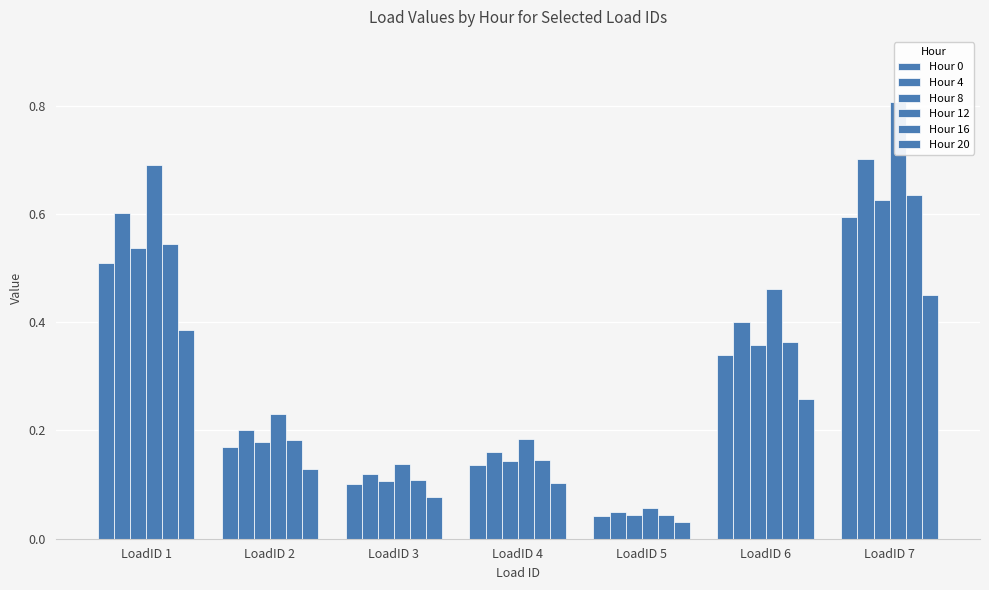

Between LoadID 1 and LoadID 2, which series saw the biggest shift?

Hour 12